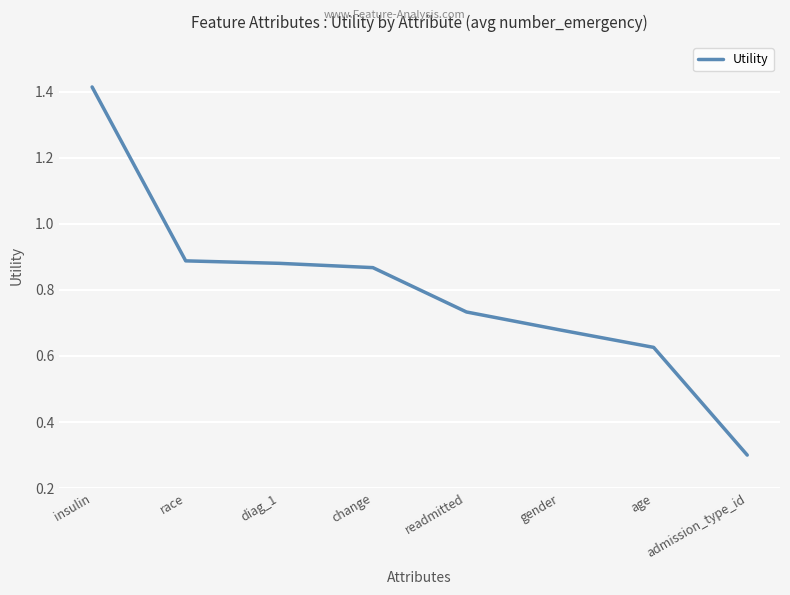

What is the difference between the maximum and second lowest values?

0.8